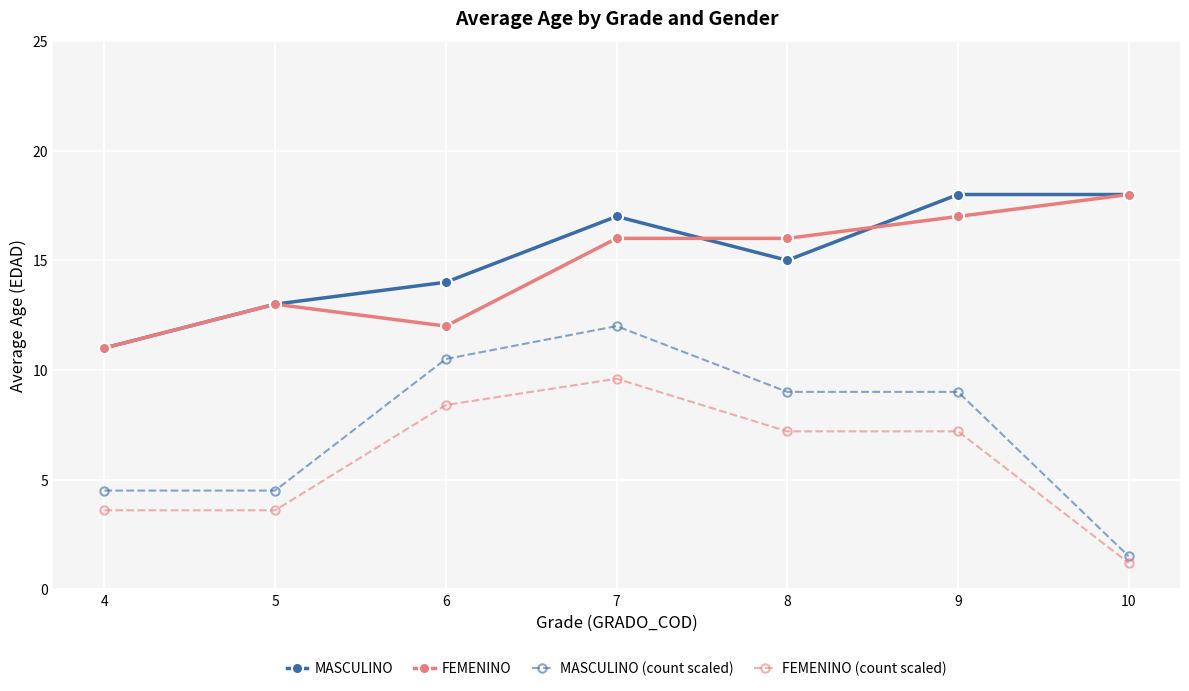

True or false: FEMENINO (count scaled) has a value of 7.2 at 8.

True